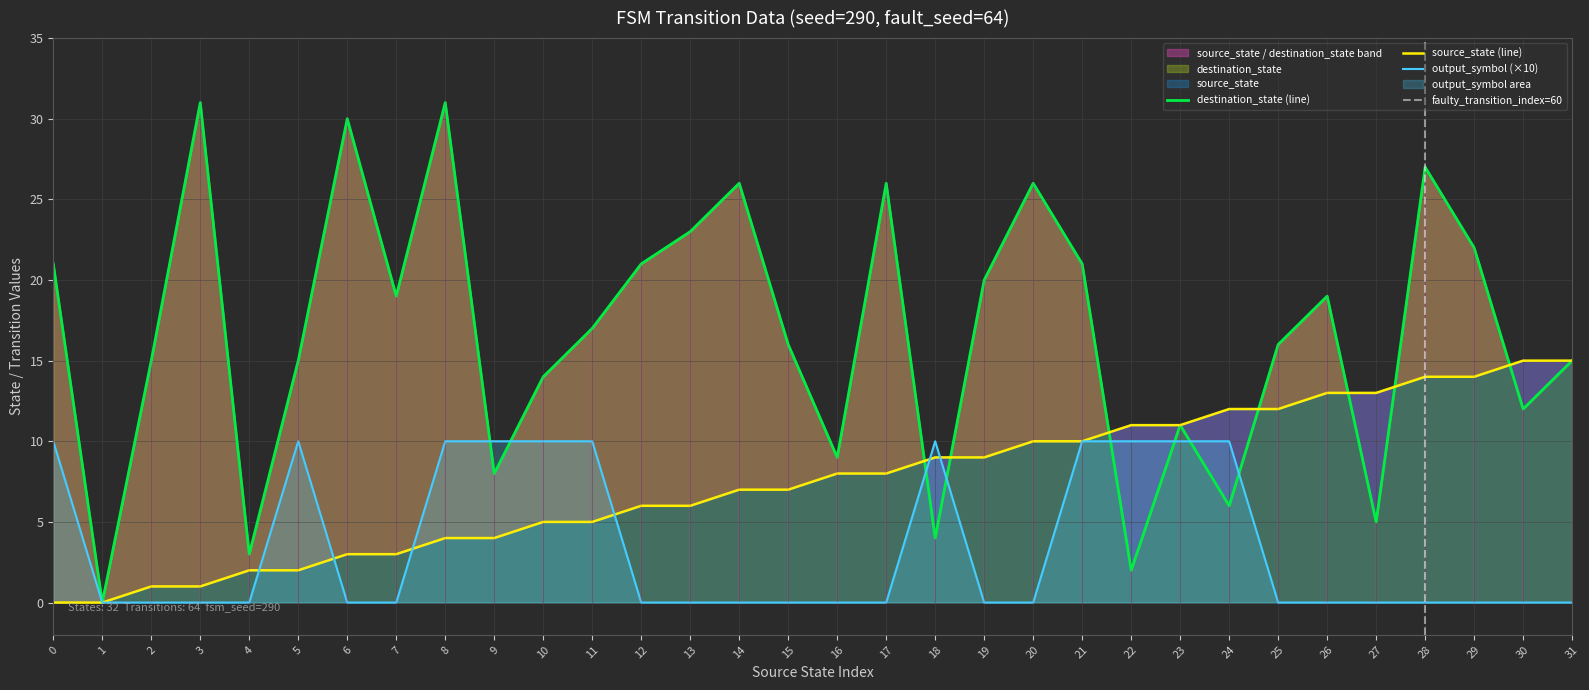

At 3, list the series in order from smallest to largest.

output_symbol, source_state, destination_state